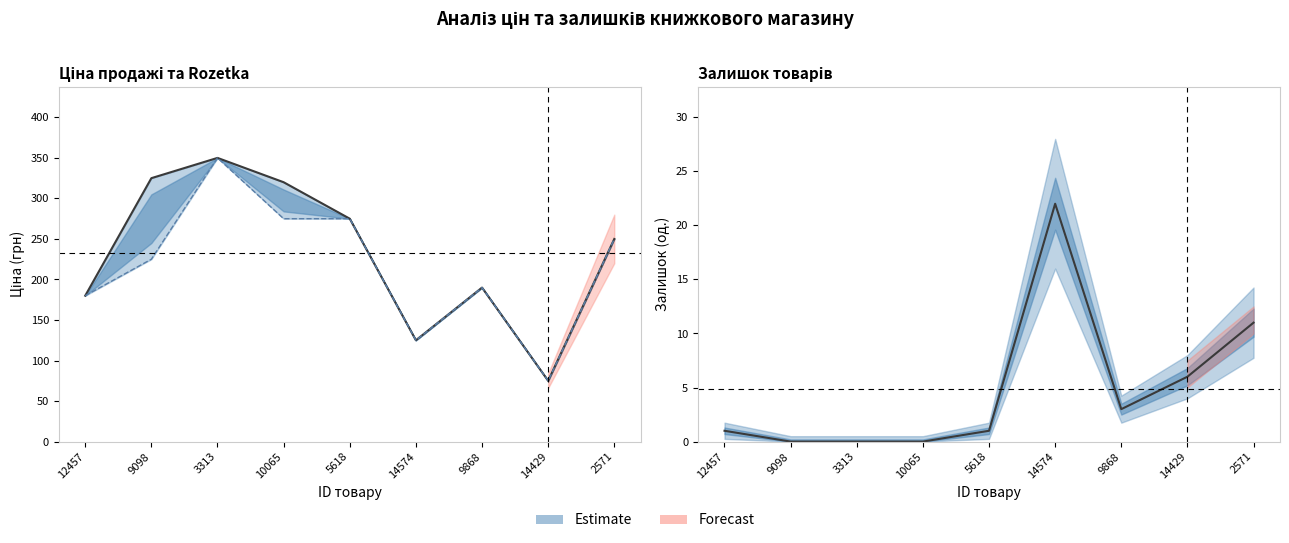

Reading left to right, transcribe all the data shown in this chart.

Ціна продажі: 180	325	350	320	275	125	190	75	250
Ціна для Rozetka: 180	225	350	275	275	125	190	75	250
Залишок: 1	0	0	0	1	22	3	6	11